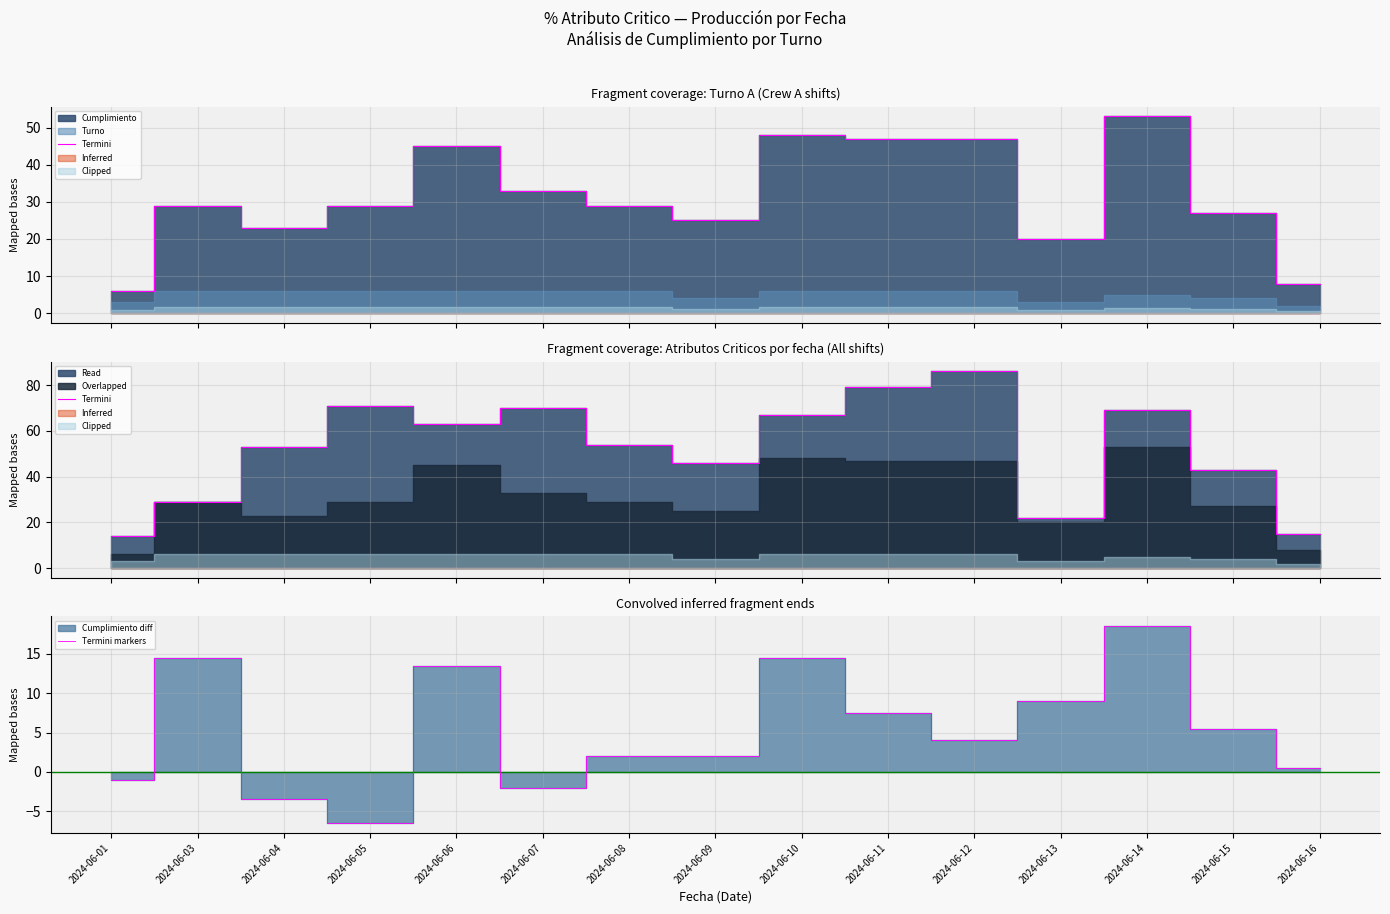

True or false: Termini has a value of 71.0 at 2024-06-05.

True